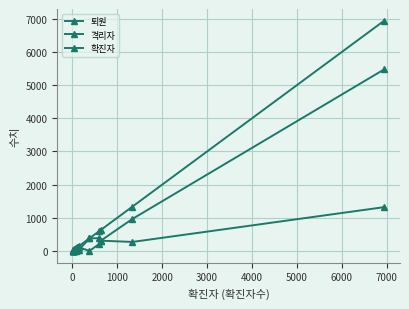

What is the maximum value shown in the chart?

6947